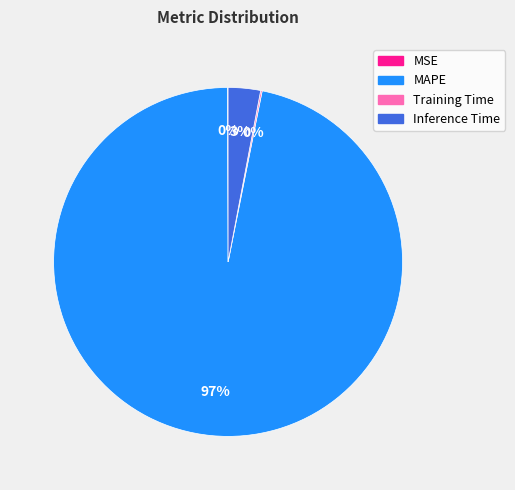

Do MAPE and Inference Time together represent more than half of the pie?

Yes